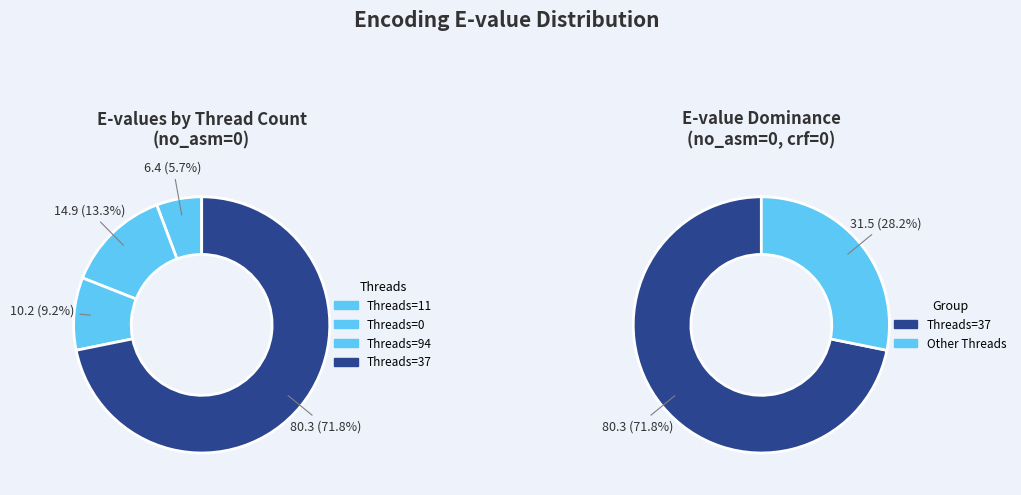

How many segments does this pie chart have?

4